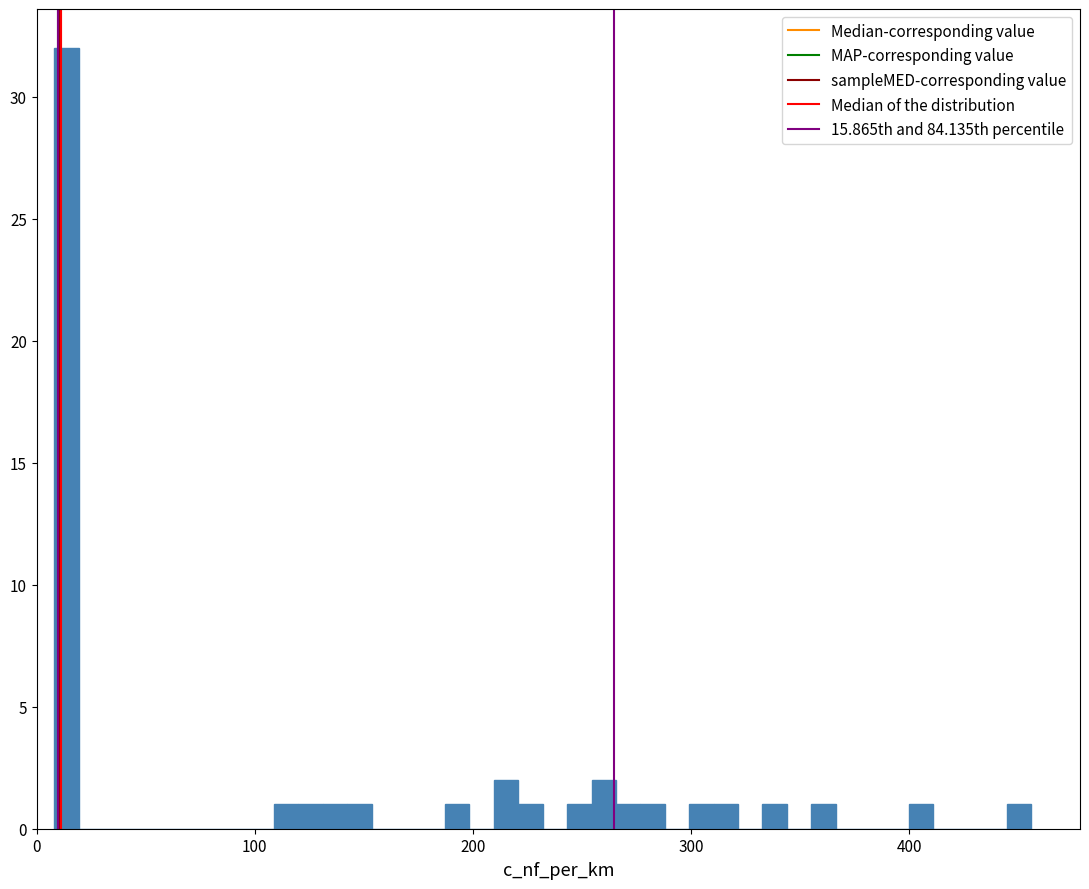

Around what value on the x-axis is the tallest bar? Give the approximate position of its centre, as read against the axis.

10